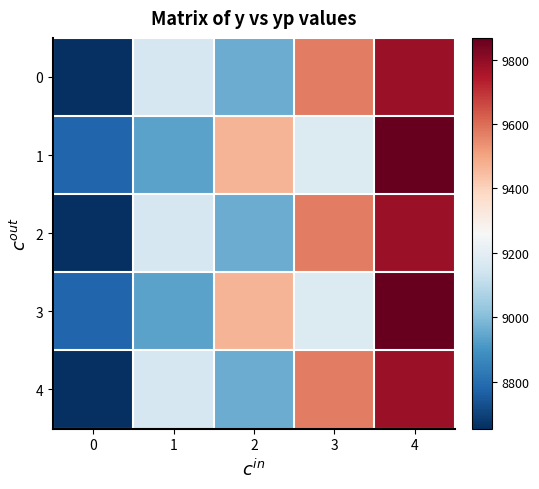

Which series has the largest total across all categories?

1